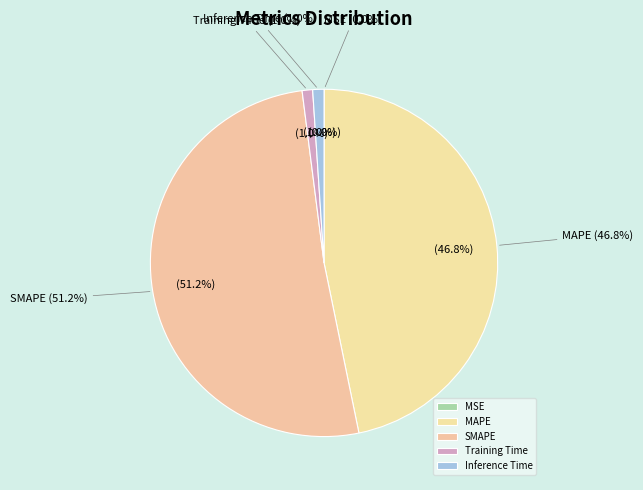

Is it true that SMAPE is 51% of the pie?

True